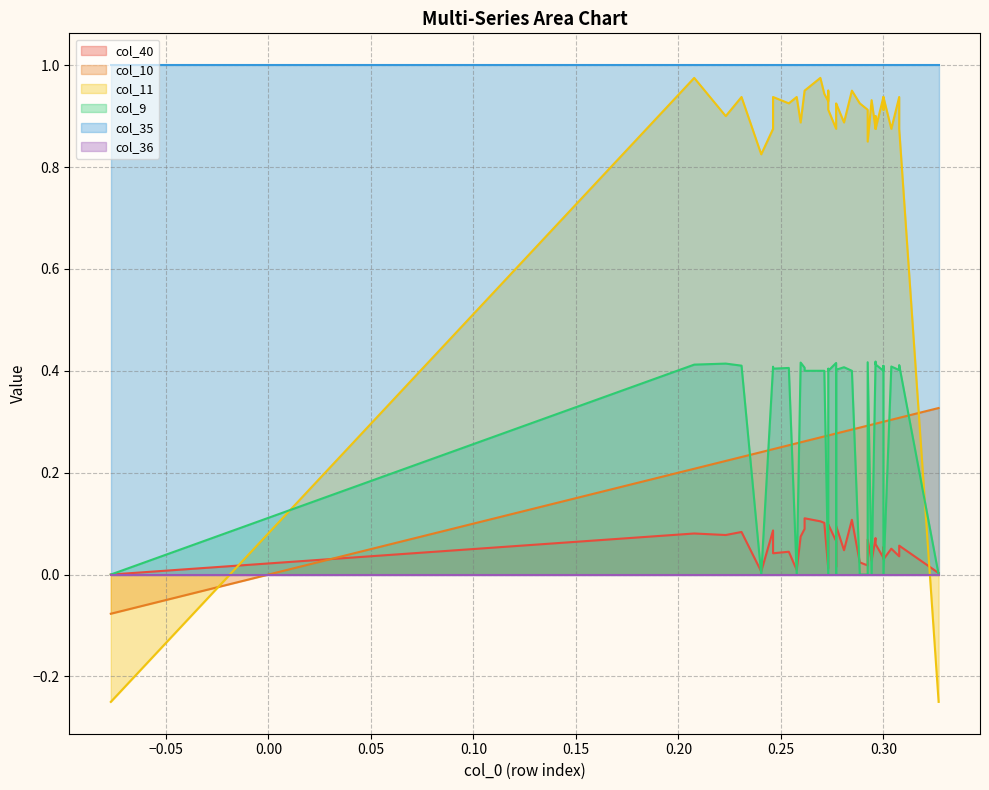

At which category does col_10 reach its first local peak?

1